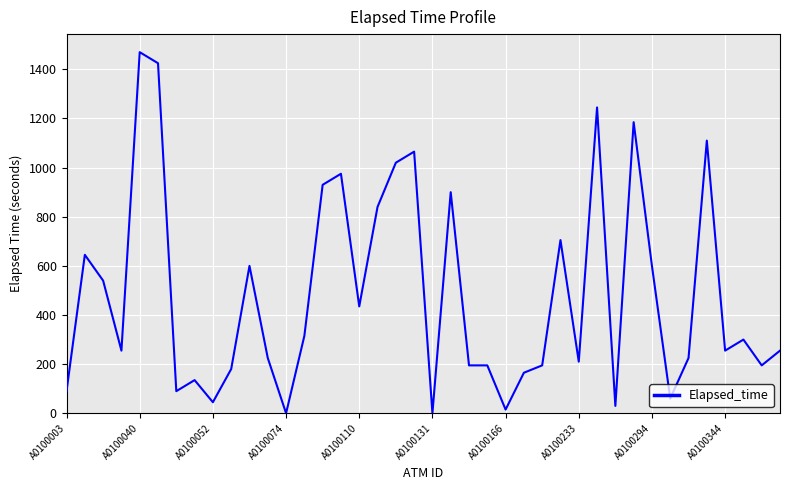

What is the greatest value displayed?

1470